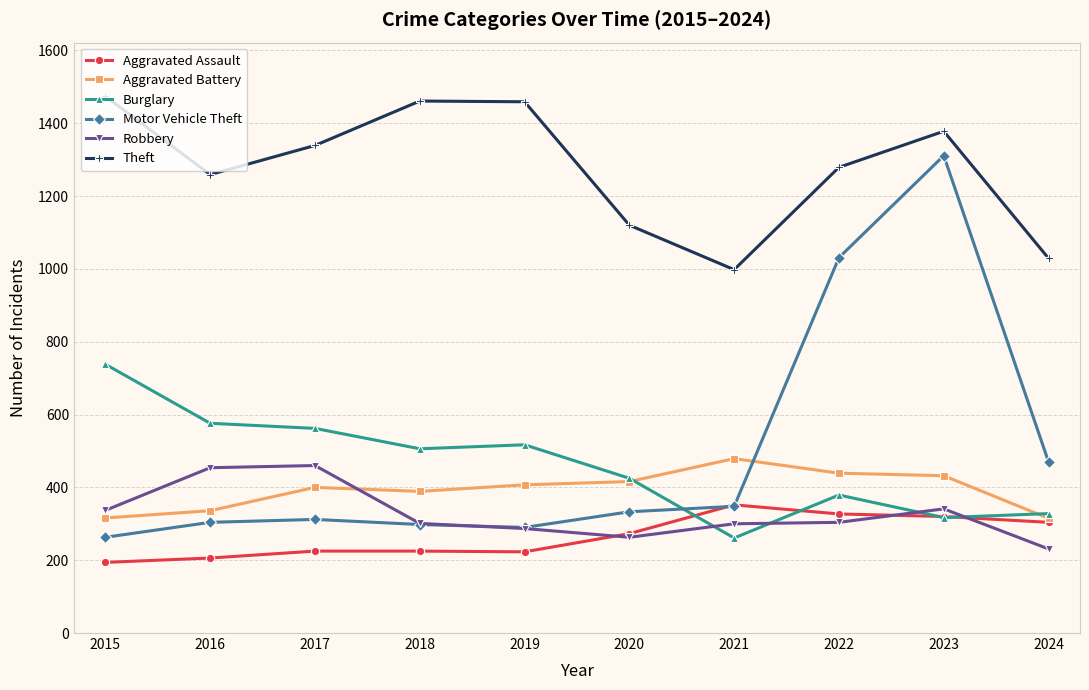

What is the difference between the second highest and minimum values in the Aggravated Assault series?

133